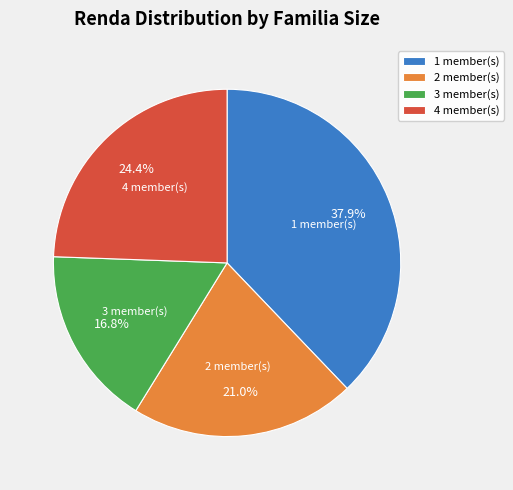

How many slices are in this pie chart?

4